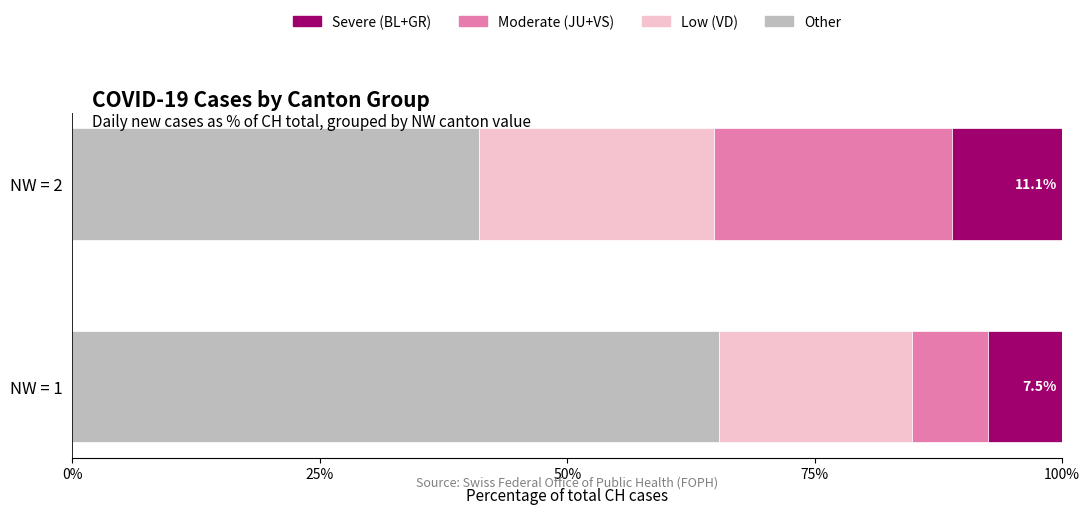

What is the difference between the Other values at NW = 1 and NW = 2?

24.2